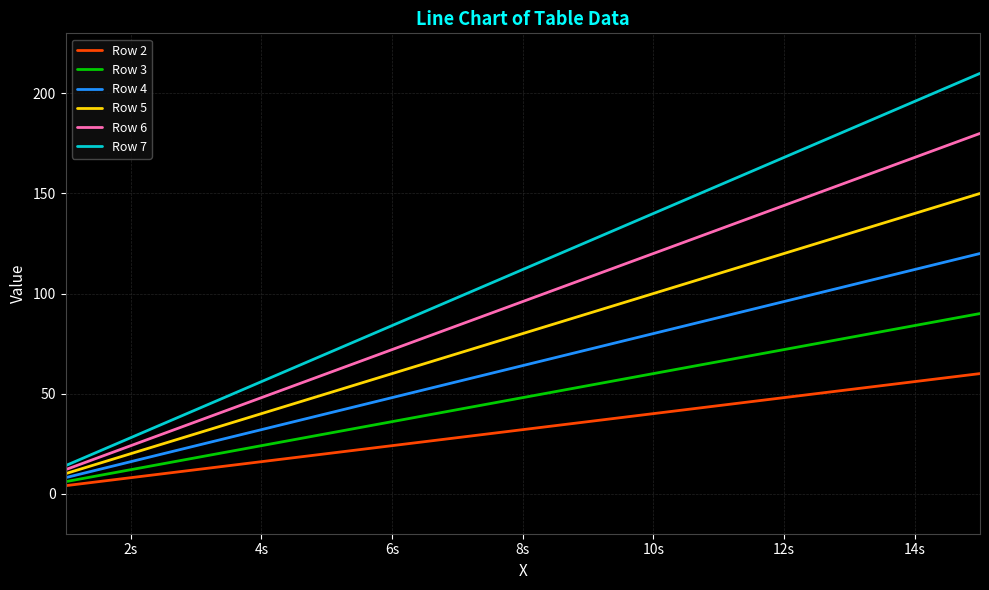

True or false: Row 2 and Row 7 cross at least once.

False